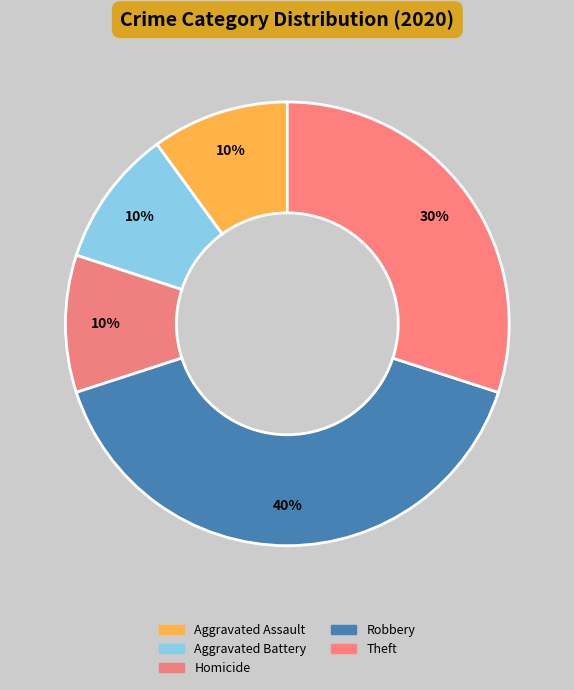

How many slices are in this pie chart?

5